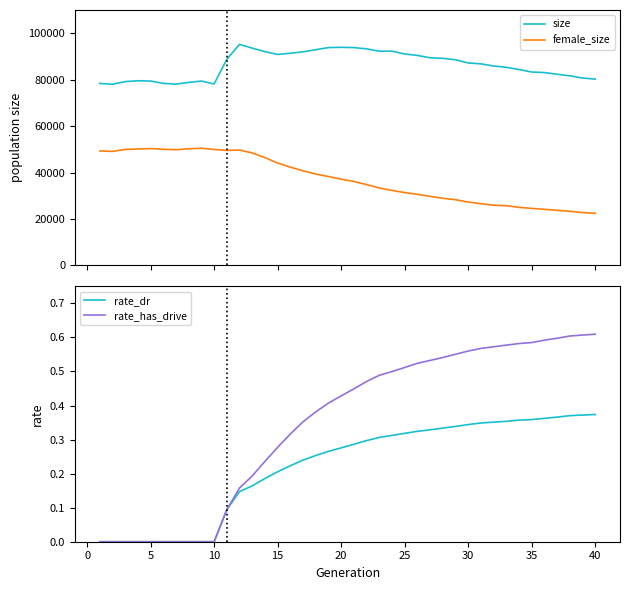

What is the sum of all female_size values?

1491654